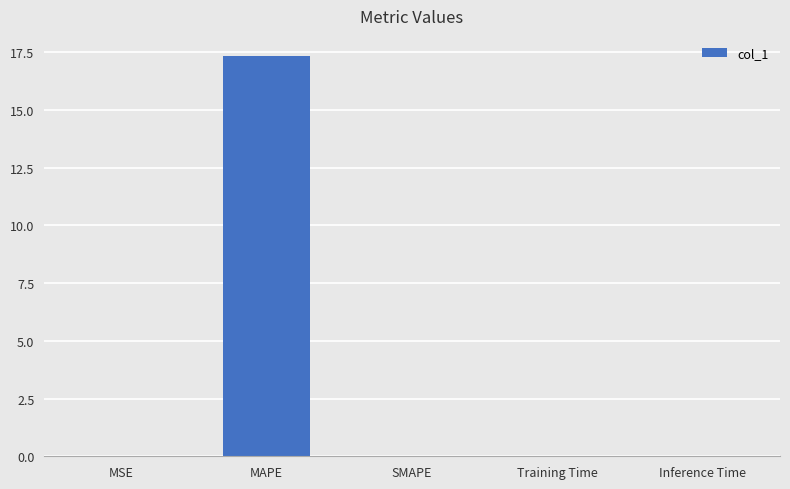

Is it true that the value at MSE is 0.0?

True